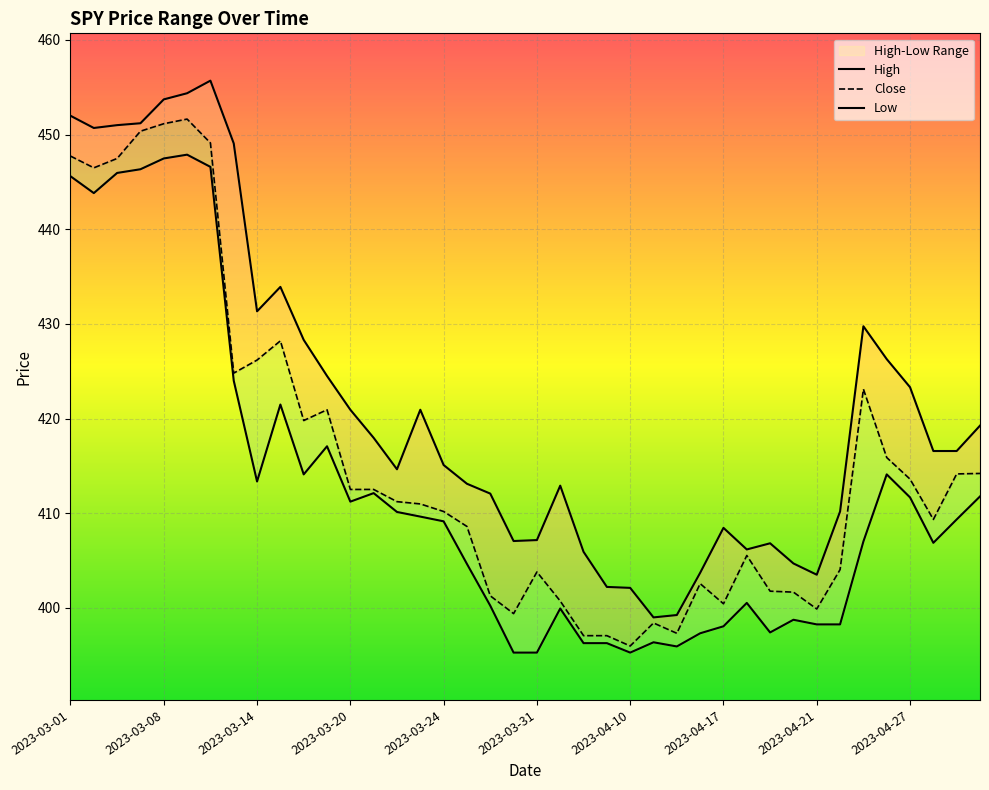

True or false: High and Low cross at least once.

False